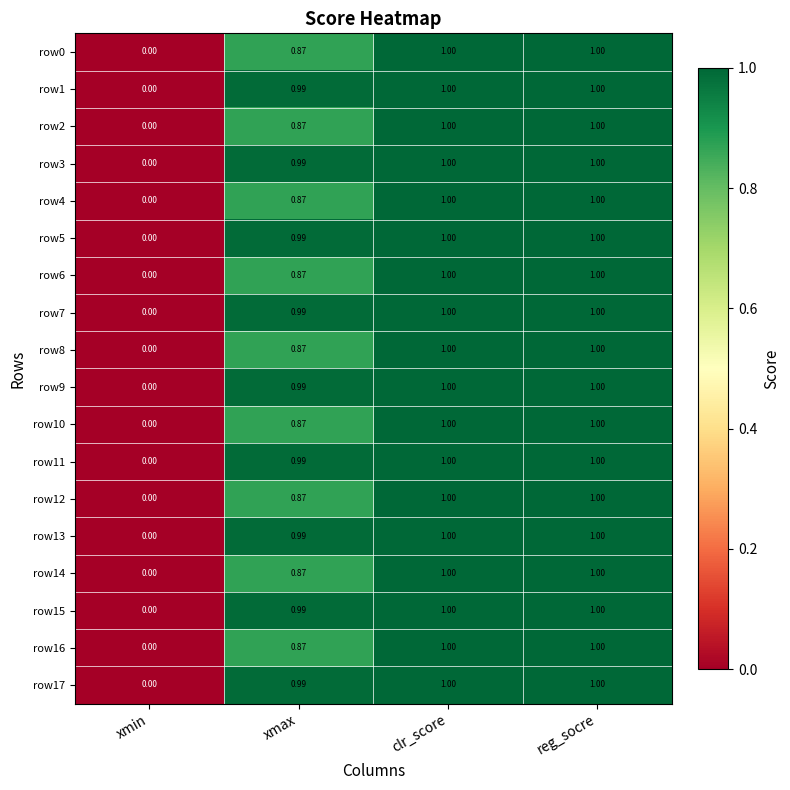

Which category has the lowest value in the row15 series?

xmin